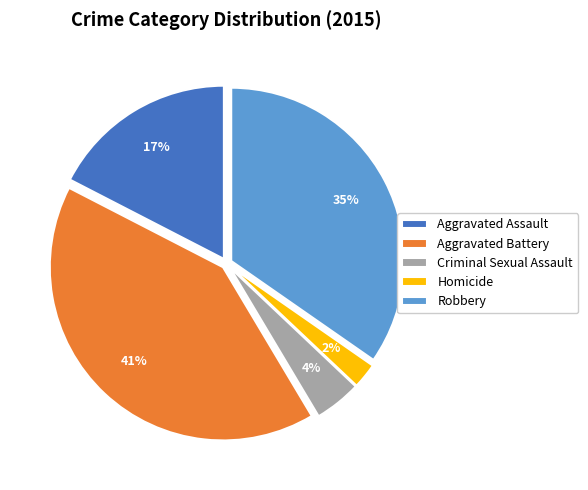

True or false: Aggravated Assault accounts for 17% of the total.

True